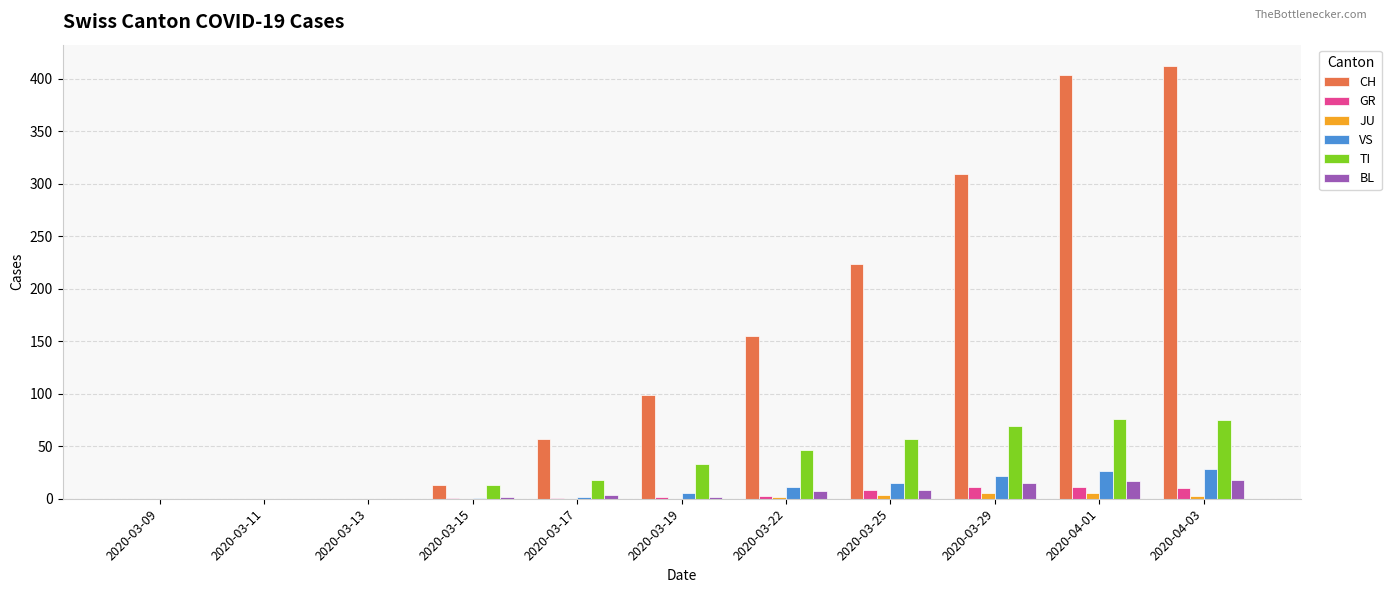

Where is CH nearest to the value 206?

2020-03-25